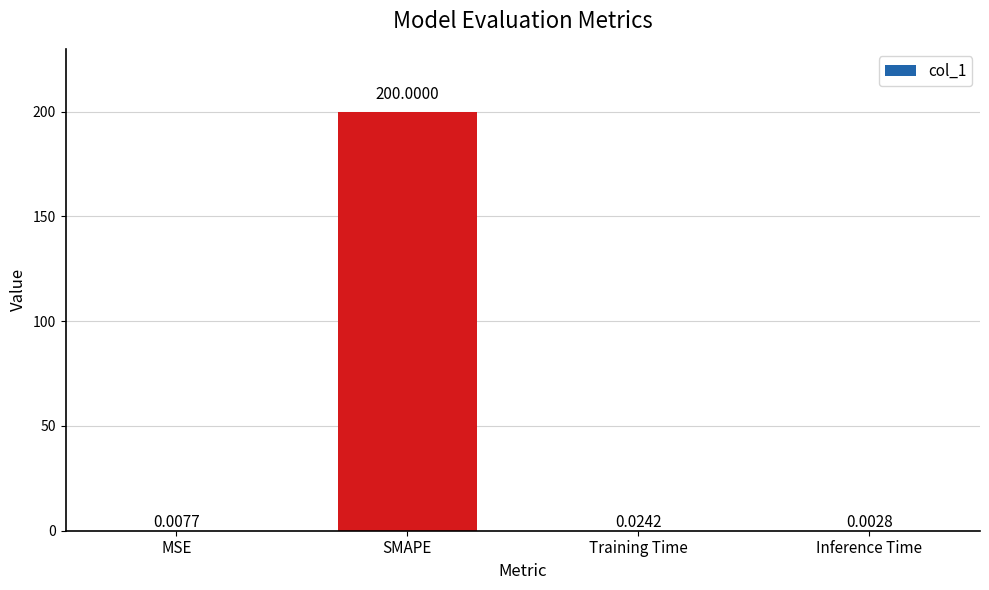

At which category does the chart reach its peak across all series?

SMAPE